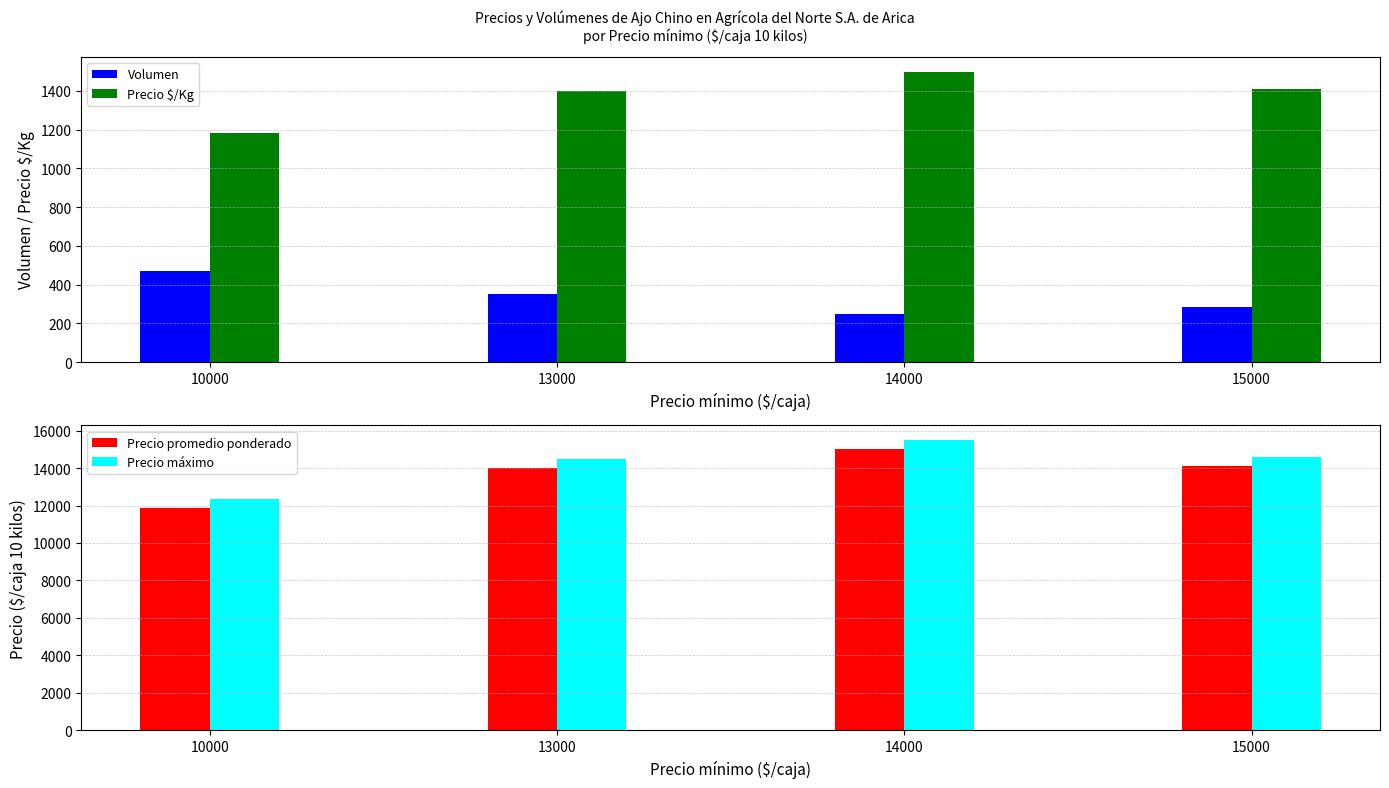

What is the difference between the highest and lowest values at 13000?

14150.0